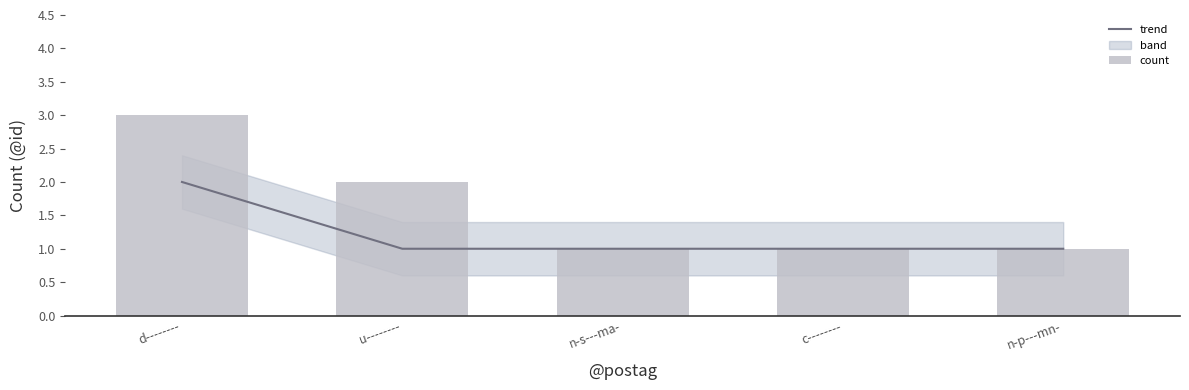

Which series has the largest total across all categories?

count